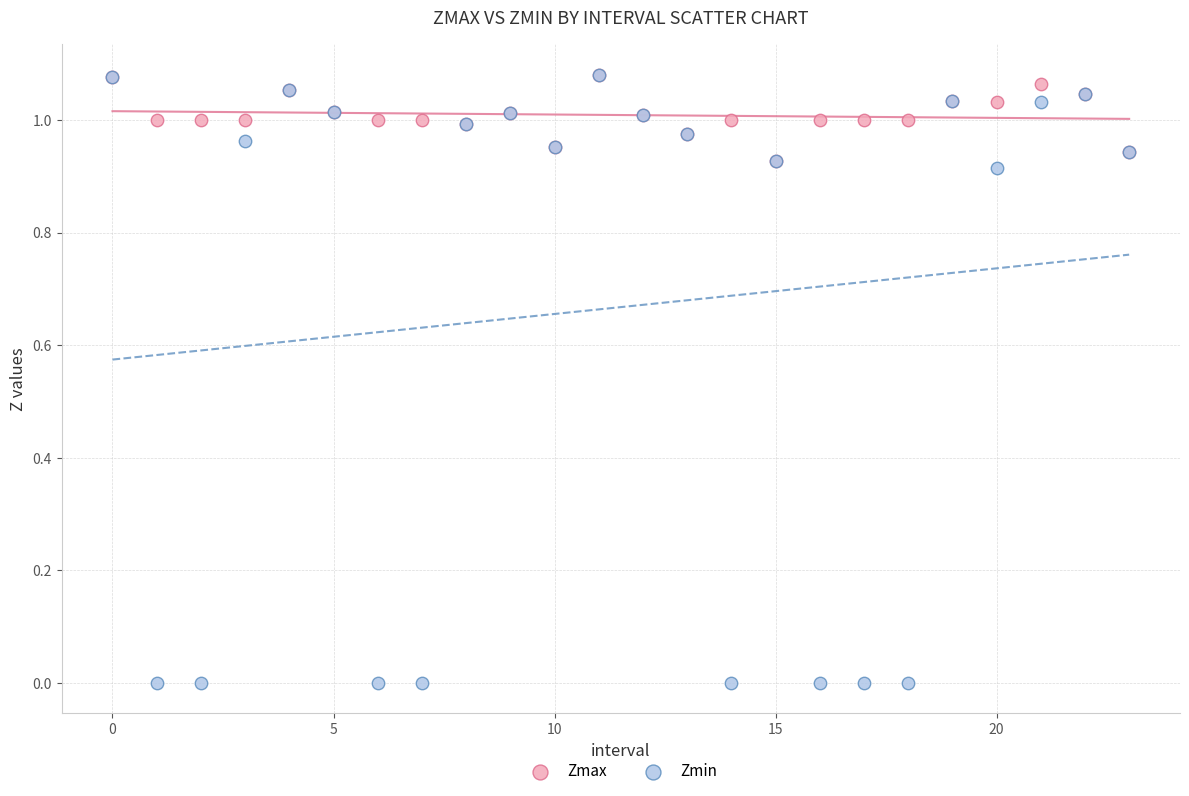

Which series reaches the minimum Y coordinate?

Zmin